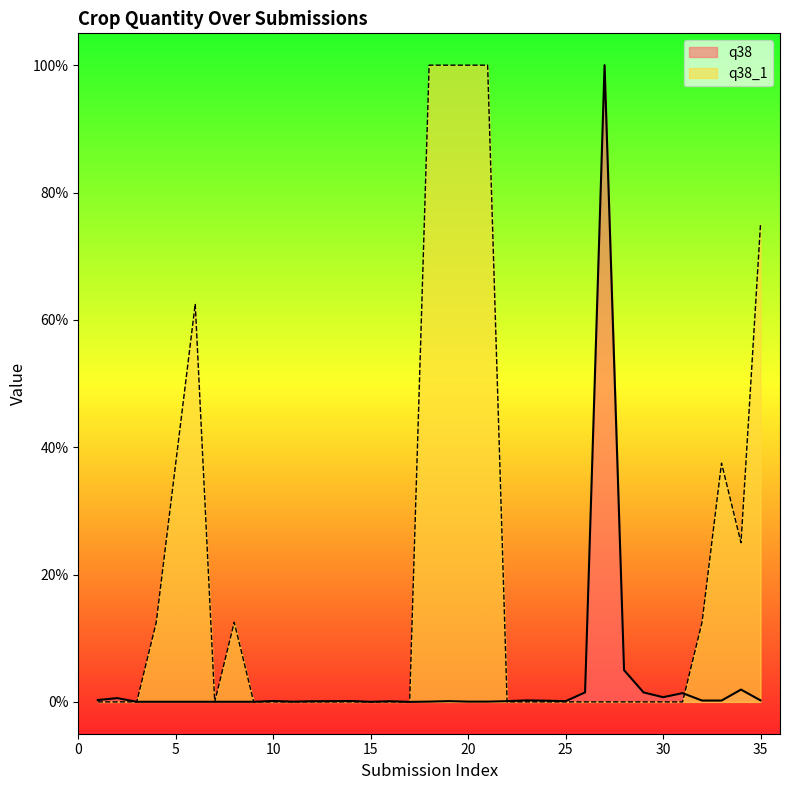

Where do q38 and q38_1 first cross each other?

3 and 4